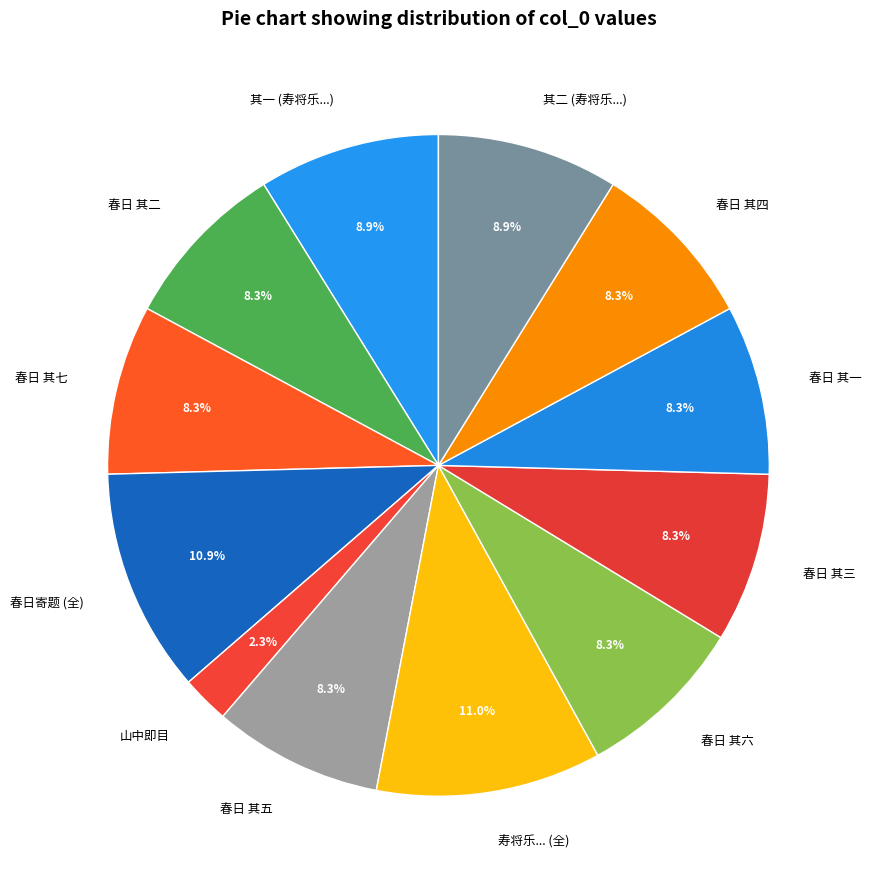

Is there any slice that represents more than half of the pie?

No